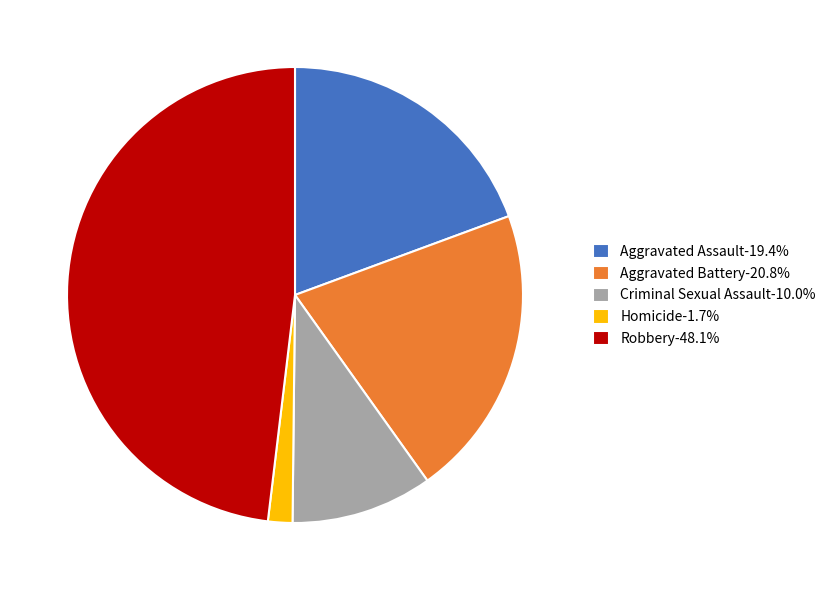

What is the ratio of the value at Robbery-48.1% to the value at Homicide-1.7%?

27.8